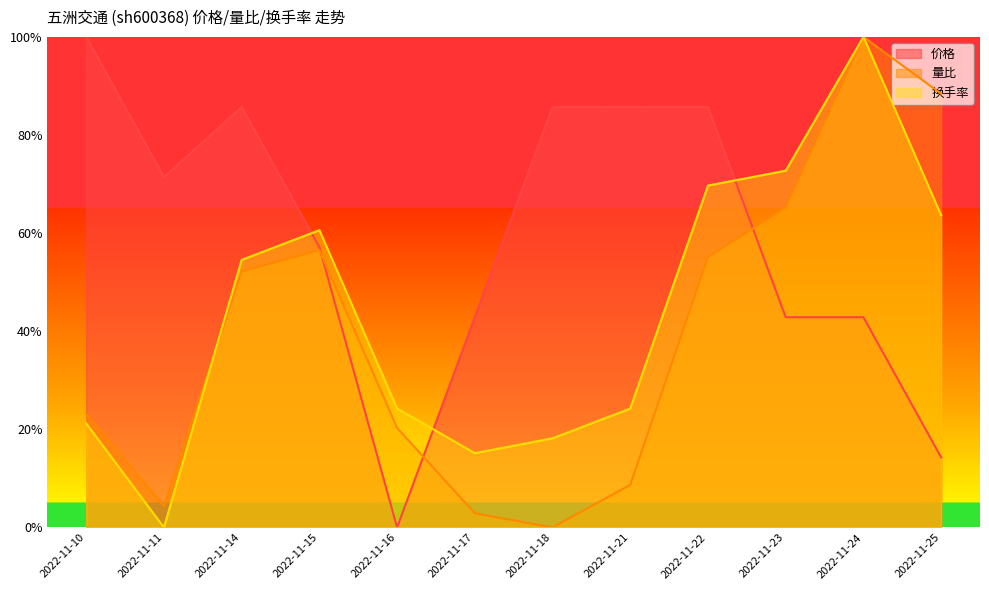

True or false: 量比 has more than 0 interior local peaks.

True